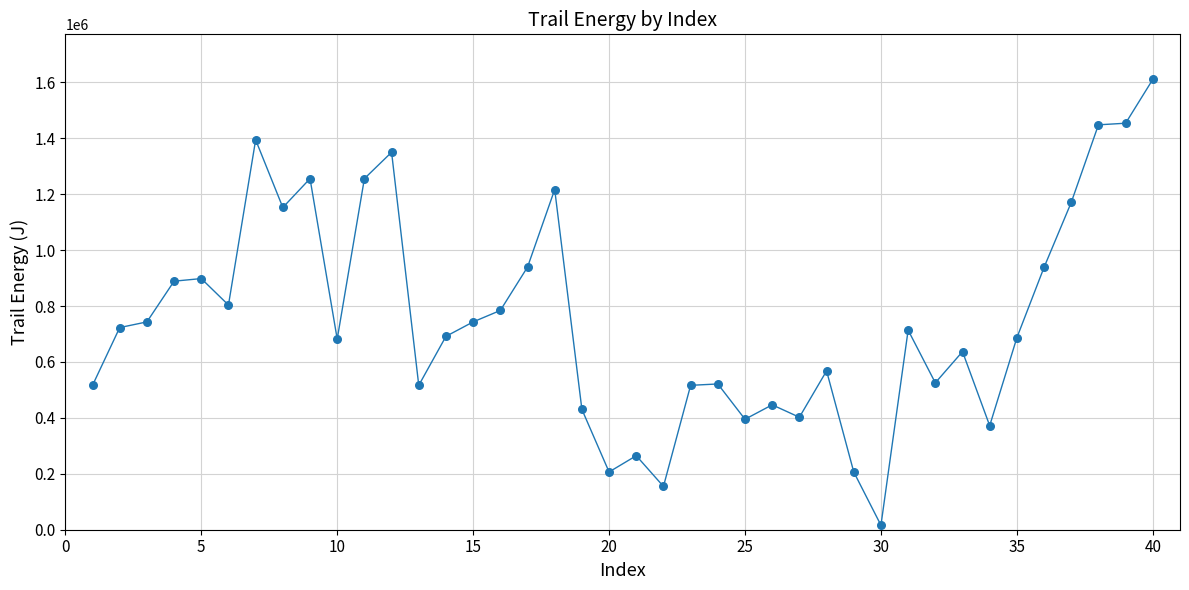

What is the range of X values (max minus min)?

39.0